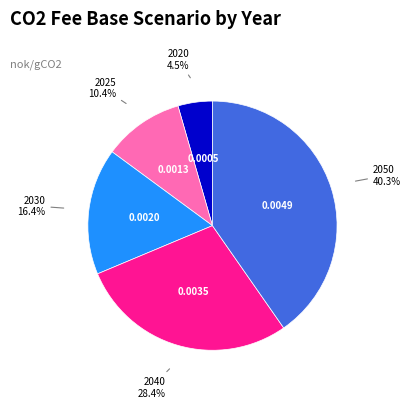

What is the smallest slice in the pie chart?

2020